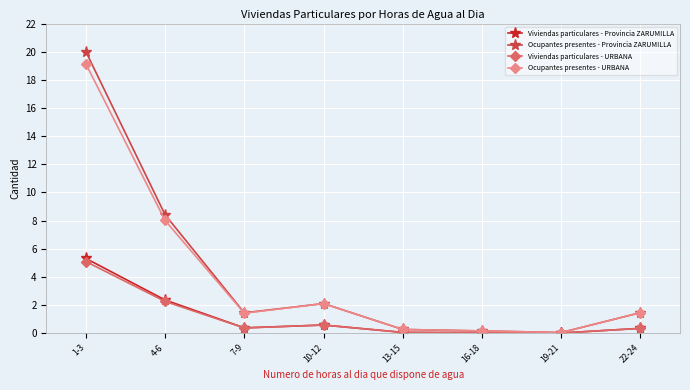

Is it true that Ocupantes presentes - Provincia ZARUMILLA equals 2.1 at 10-12?

True